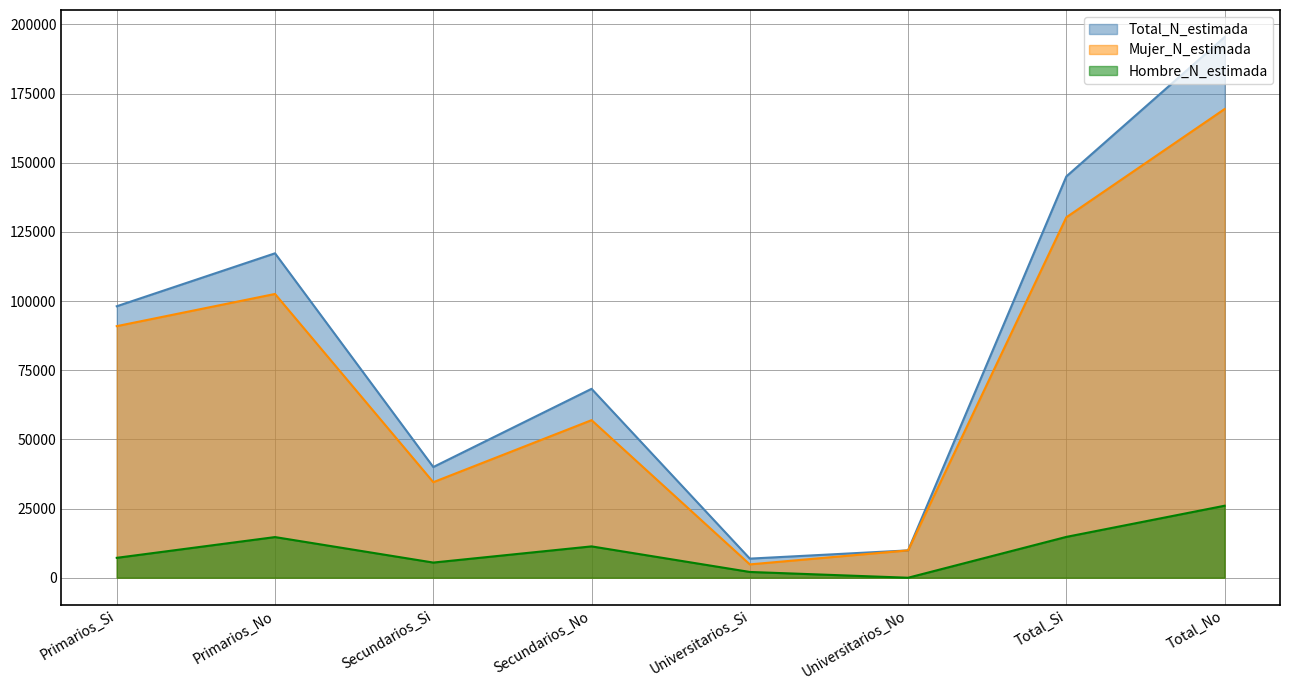

Reading right to left, list all the values displayed in this chart.

Hombre_n_muestra: Total_No=26023	Total_Si=14765	Universitarios_No=0	Universitarios_Si=2086	Secundarios_No=11329	Secundarios_Si=5484	Primarios_No=14694	Primarios_Si=7195
Mujer_n_muestra: Total_No=195426	Total_Si=145046	Universitarios_No=9883	Universitarios_Si=6905	Secundarios_No=68280	Secundarios_Si=40015	Primarios_No=117263	Primarios_Si=98126
Mujer_N_estimada: Total_No=169403	Total_Si=130281	Universitarios_No=9883	Universitarios_Si=4819	Secundarios_No=56951	Secundarios_Si=34531	Primarios_No=102569	Primarios_Si=90931